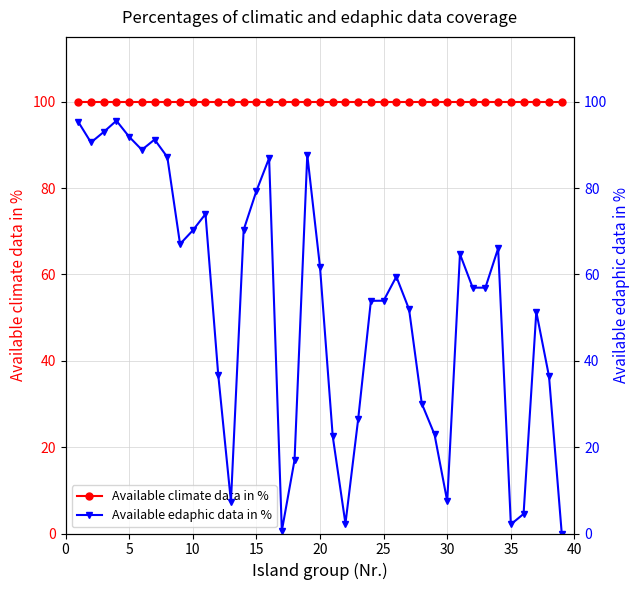

List the series in order of their overall mean, highest first.

Available climate data in %, Available edaphic data in %